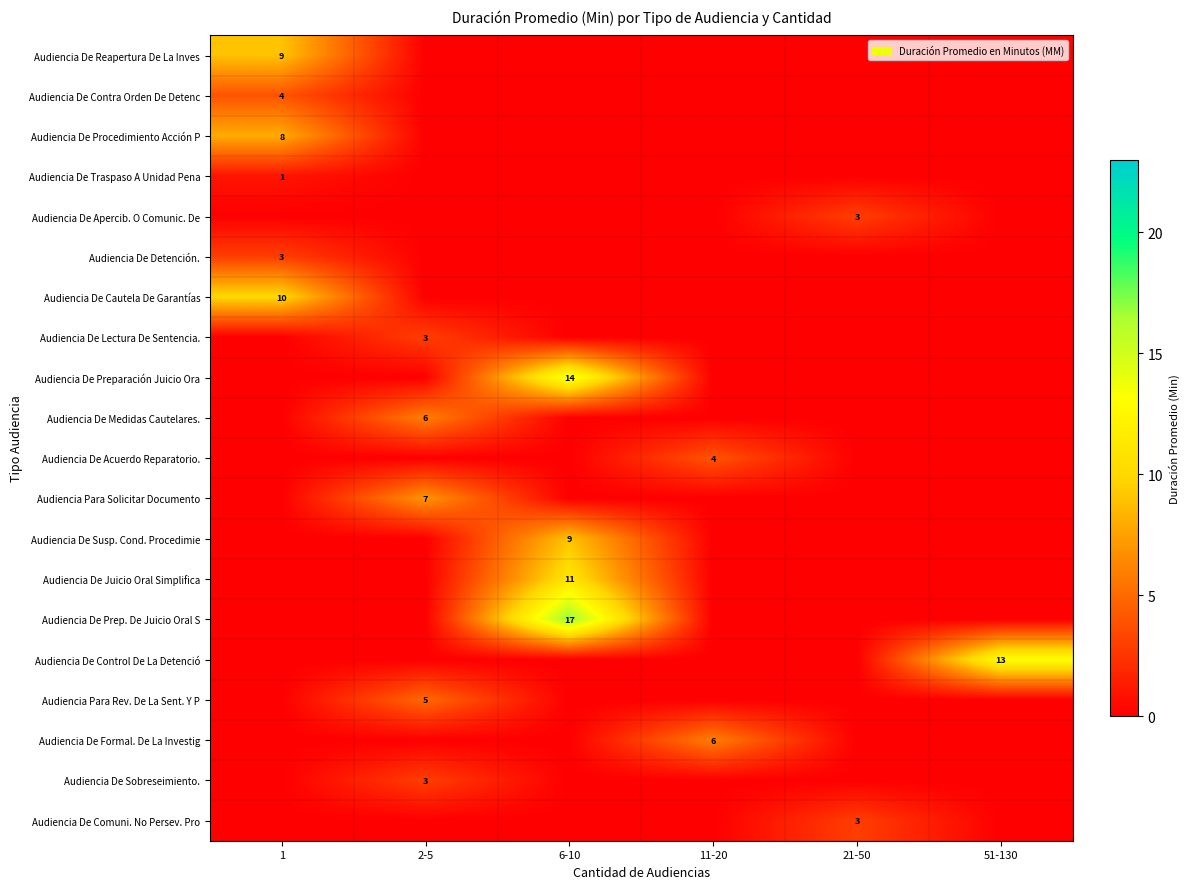

The Audiencia De Sobreseimiento. series shows 2 at 2-5. True or false?

False